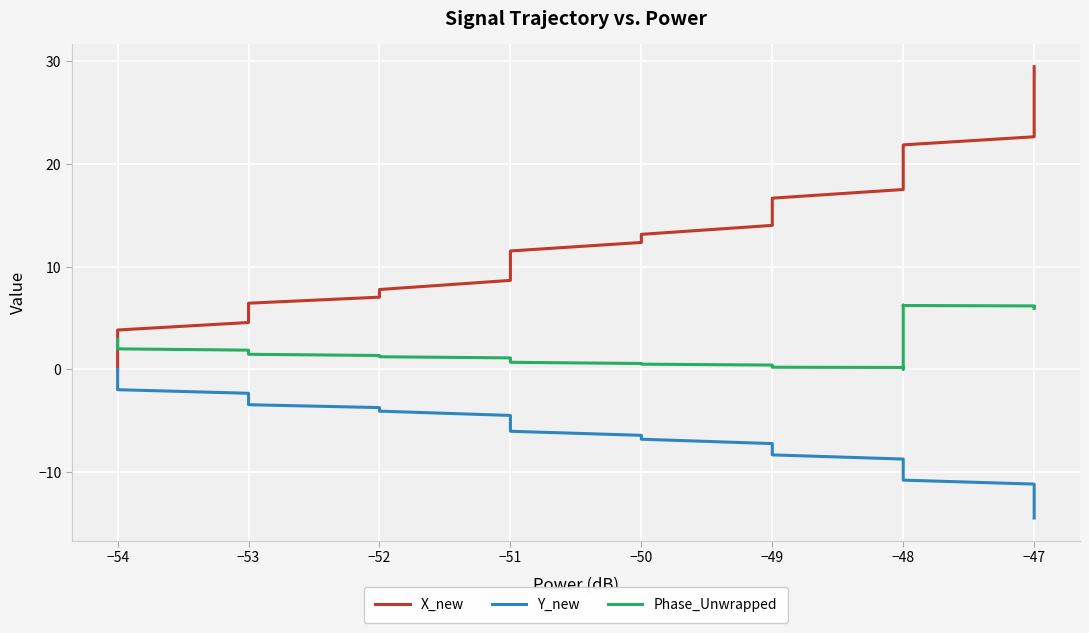

True or false: Phase_Unwrapped and Y_new cross at least once.

False